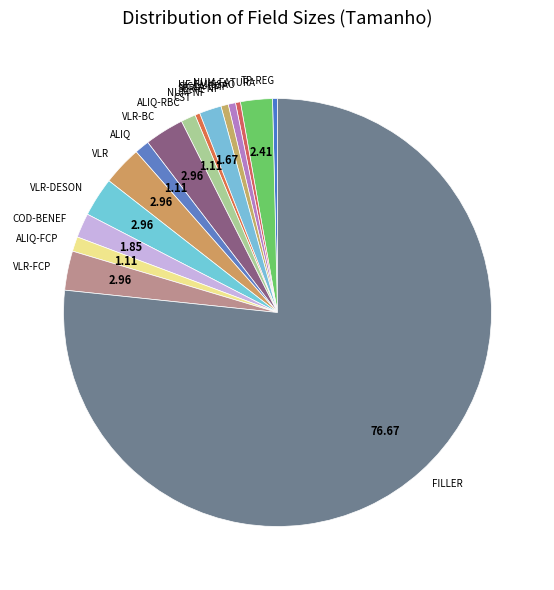

Count the number of slices in the pie.

16